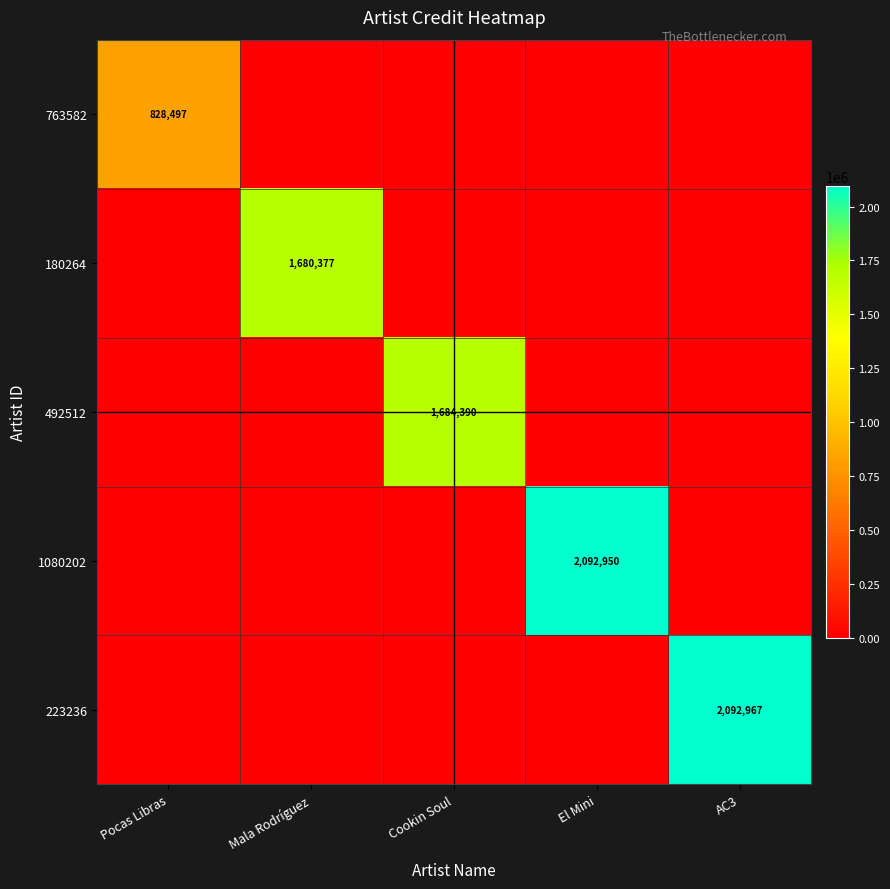

Is it true that 180264 equals 1154052 at Mala Rodríguez?

False